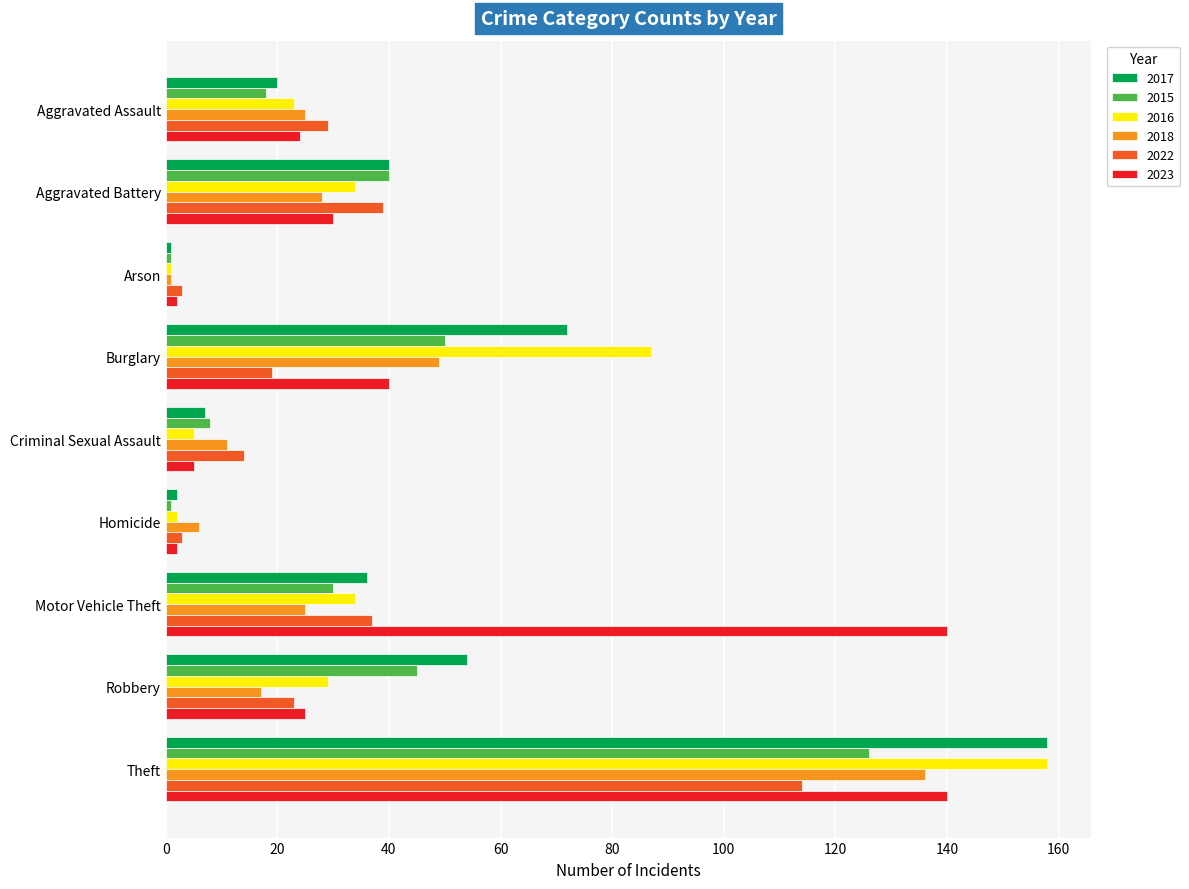

What is the difference between the highest and lowest values at Robbery?

37